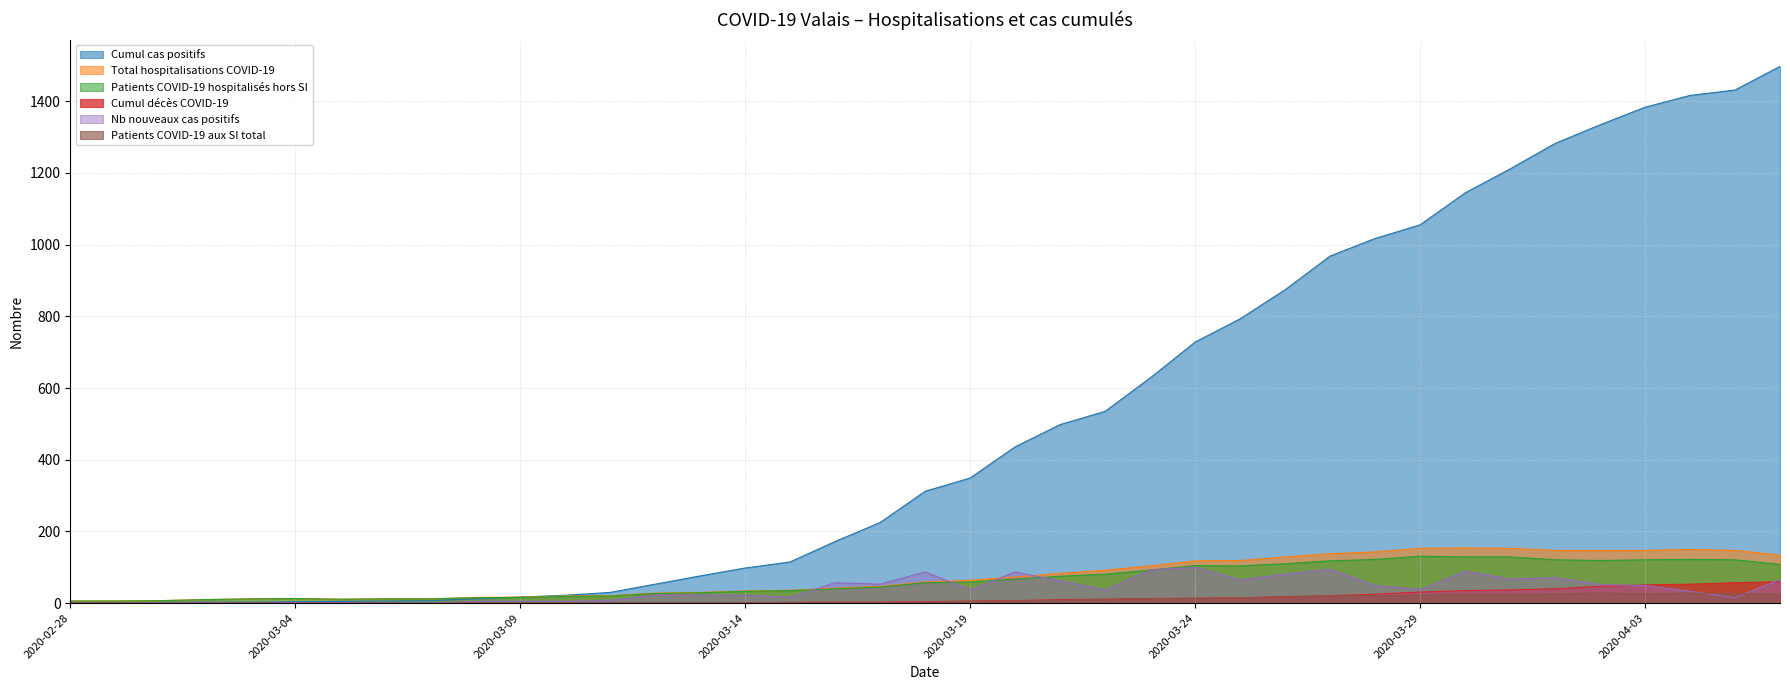

Reading right to left, list all the values displayed in this chart.

Cumul cas positifs: 1497	1431	1416	1383	1334	1282	1211	1144	1055	1017	968	874	793	728	628	535	498	436	349	312	225	172	115	98	76	53	30	22	17	12	7	6	5	4	3	3	2	1	1
Total hospitalisations COVID-19: 134	147	150	147	147	147	153	154	153	143	138	129	119	118	104	92	83	73	64	59	47	42	36	34	30	28	21	20	17	16	12	12	11	13	12	10	7	6	6
Patients COVID-19 hospitalisés hors SI: 108	121	122	121	119	121	129	129	131	122	118	110	104	105	92	81	75	67	59	57	45	40	35	33	29	27	20	19	16	15	12	12	11	13	12	10	7	6	6
Cumul décès COVID-19: 60	57	53	51	47	40	37	35	31	25	21	17	15	14	13	11	10	7	6	4	3	3	2	1	1	0	0	0	0	0	0	0	0	0	0	0	0	0	0
Nb nouveaux cas positifs: 66	15	33	49	52	71	67	89	38	49	94	81	65	100	93	37	62	87	37	87	53	57	17	22	23	23	8	5	5	5	1	1	1	1	0	1	1	0	1
Patients COVID-19 aux SI total: 26	26	28	26	28	26	24	25	22	21	20	19	15	13	12	11	8	6	5	2	2	2	1	1	1	1	1	1	1	1	0	0	0	0	0	0	0	0	0